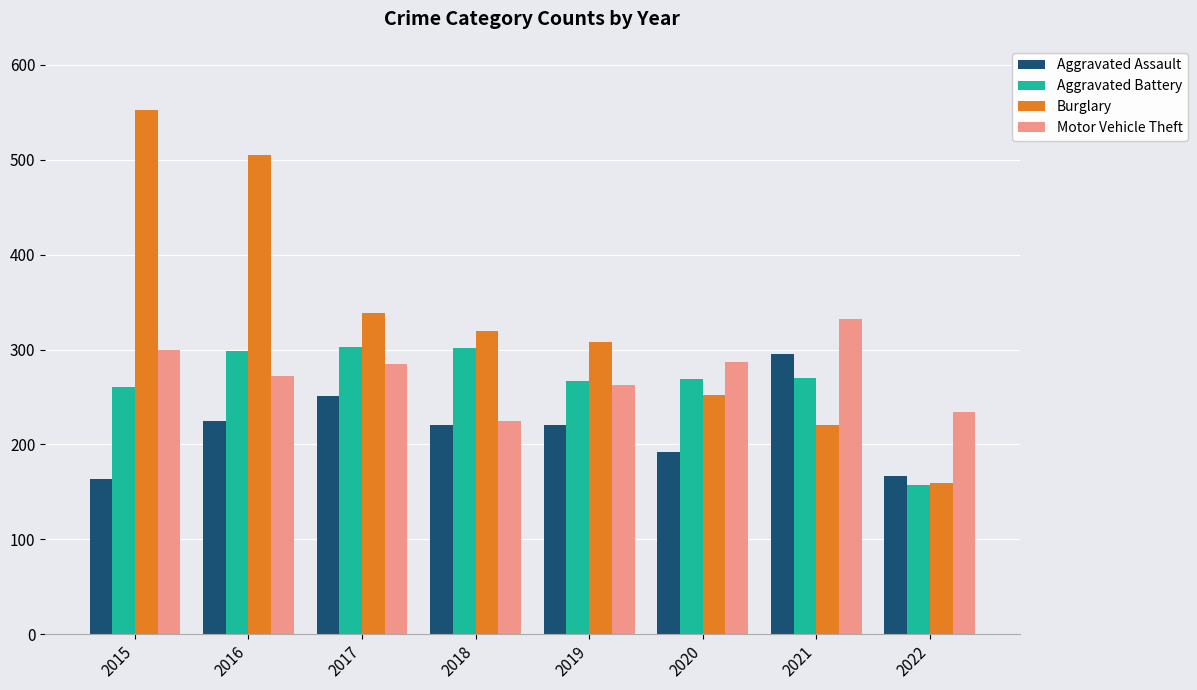

What is the greatest value displayed?

552